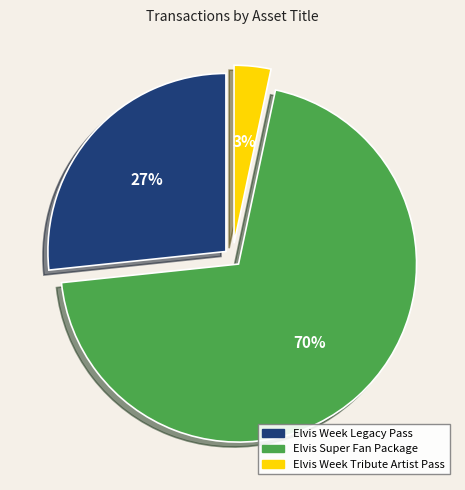

The Elvis Week Tribute Artist Pass slice represents 9% of the pie. True or false?

False